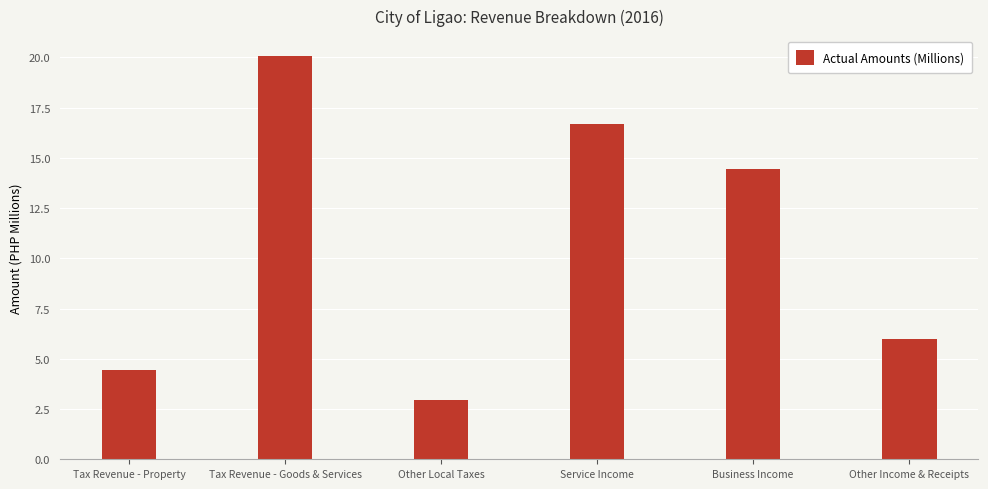

Reading left to right, list all the values displayed in this chart.

4.5	20.1	3.0	16.7	14.4	6.0